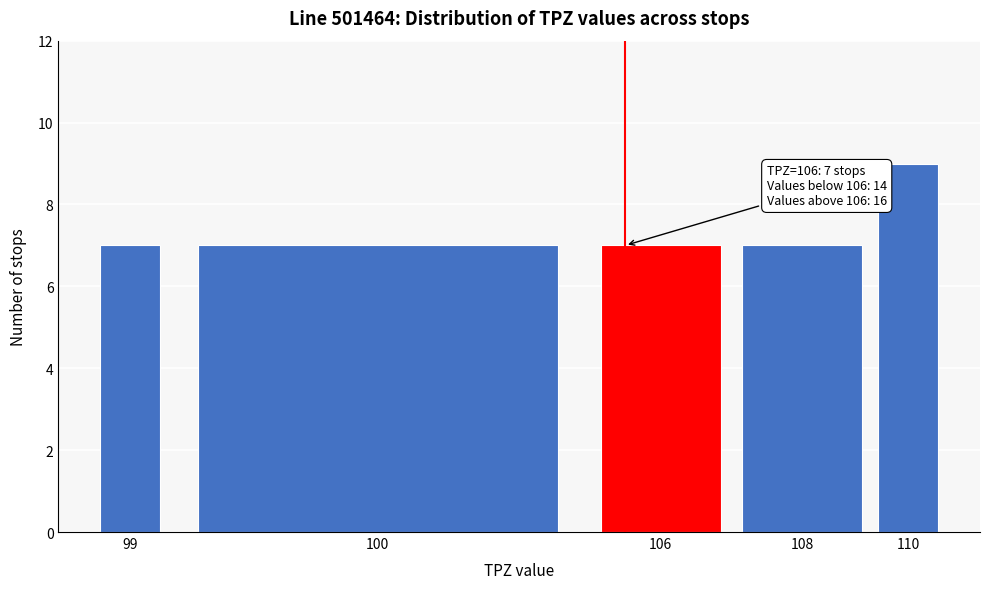

Reading left to right, what are all the values shown in this chart?

7	7	7	7	9